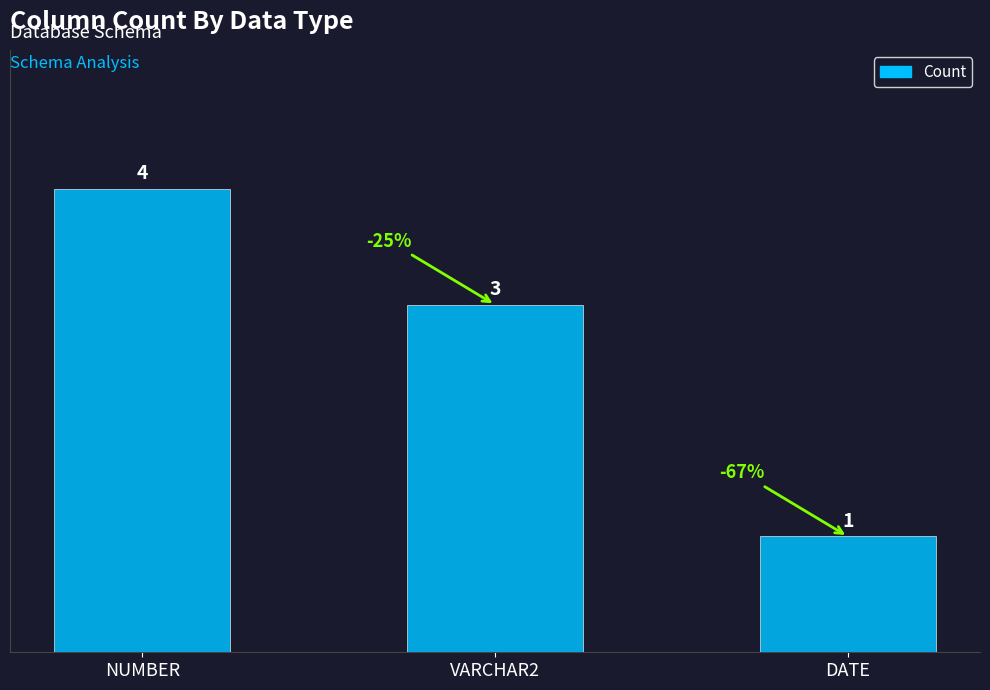

What is the difference between the values at DATE and NUMBER?

3